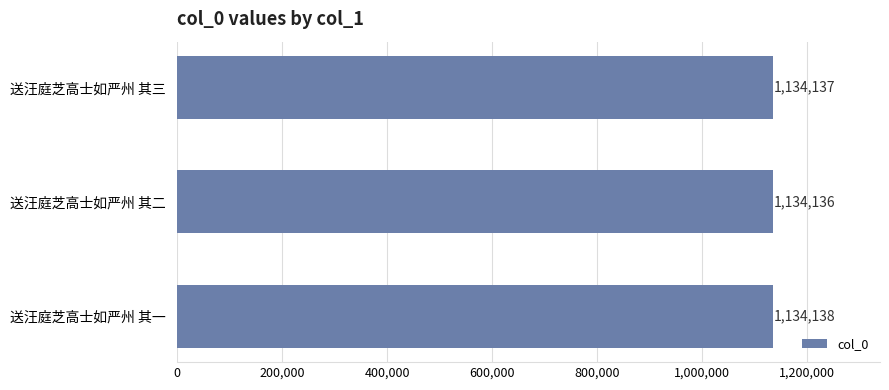

The chart shows a value of 295727 at 送汪庭芝高士如严州 其一. True or false?

False